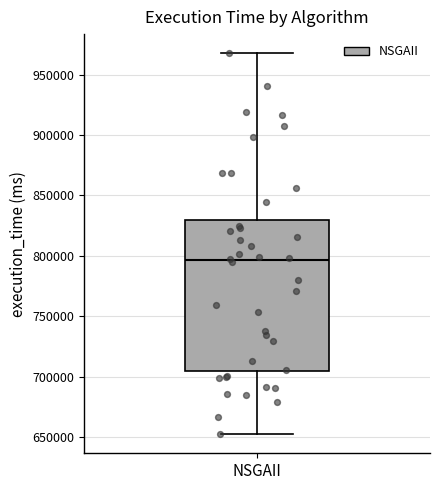

Read this box plot against the y-axis: the position of the median line, the range covered by the box, and the ends of both whiskers. The values are not printed on the chart, so give them approximately, as read against the axis.

median 795000, box 705000 to 830000, whiskers 650000 to 970000